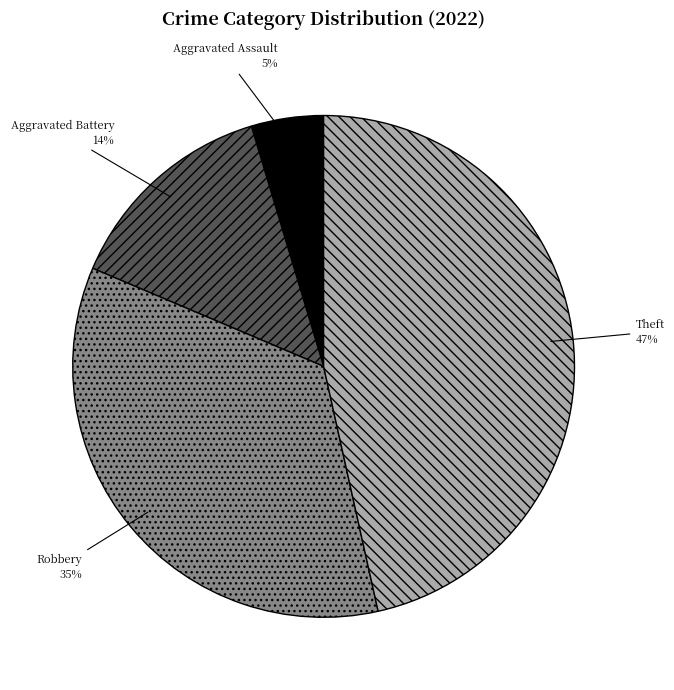

Is there a majority slice in this chart?

No